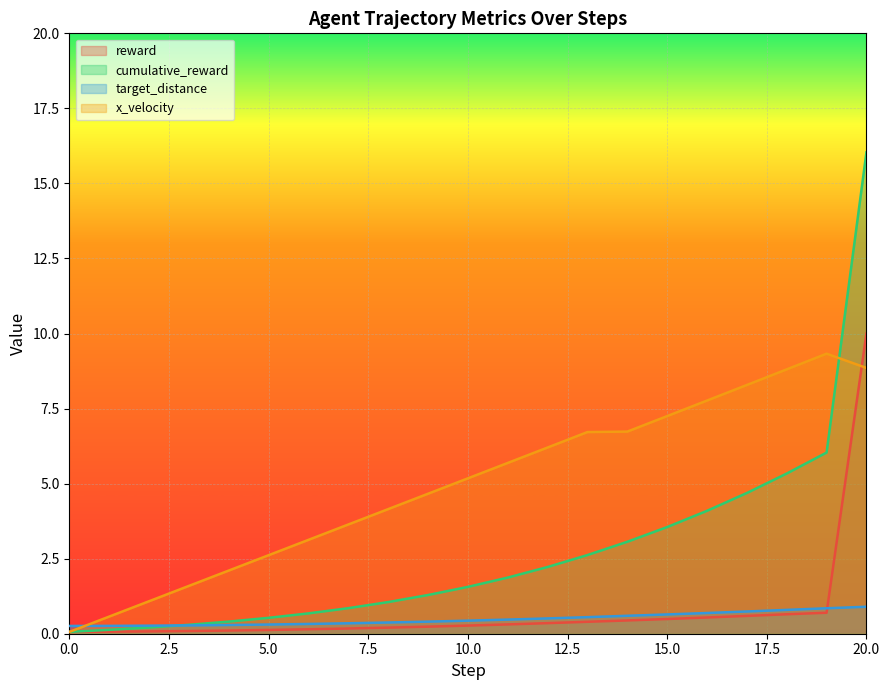

Between 7 and 17, which is larger?

17